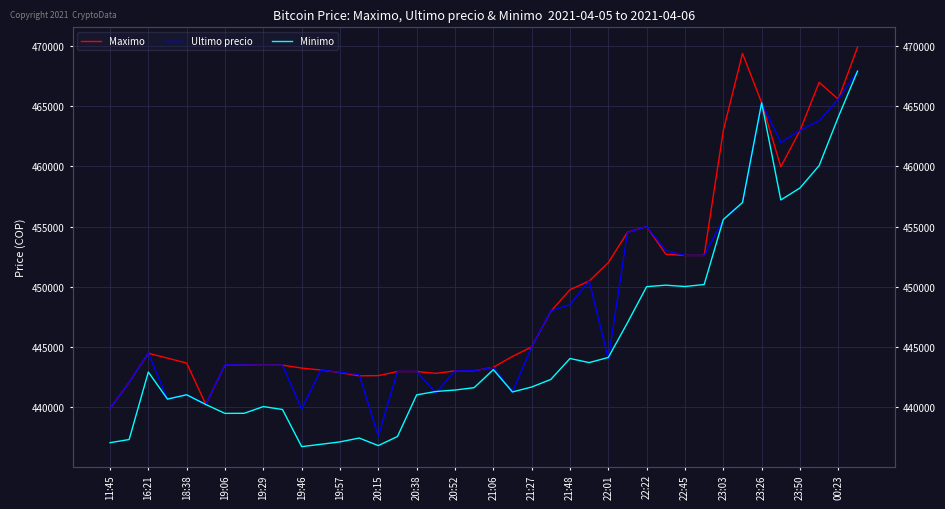

What is the label of the 5th point from the right?

35